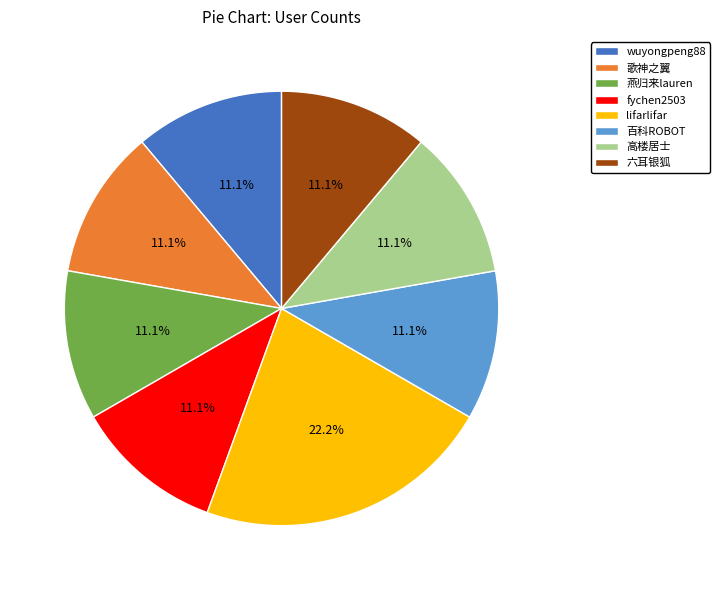

Is it true that 百科ROBOT is 23% of the pie?

False